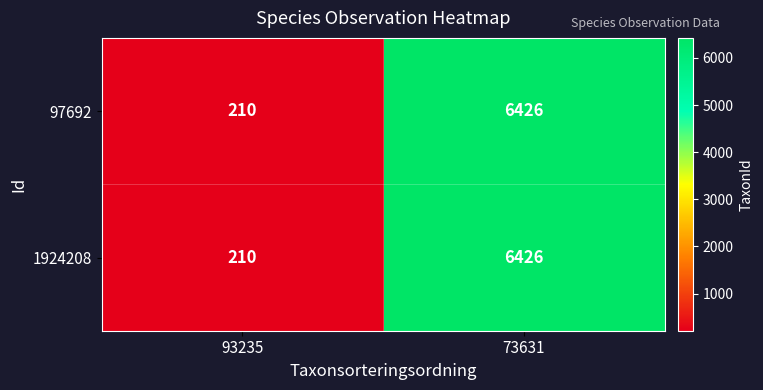

Read the 1924208 value at 93235.

210